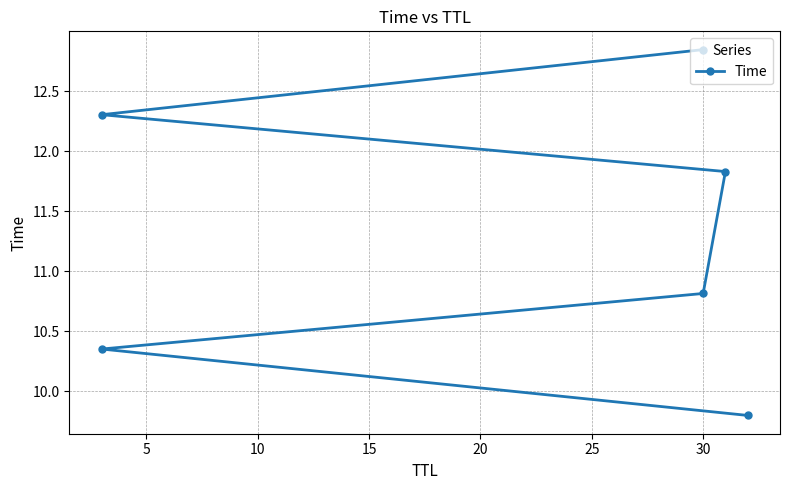

How many lines are shown in the chart?

1